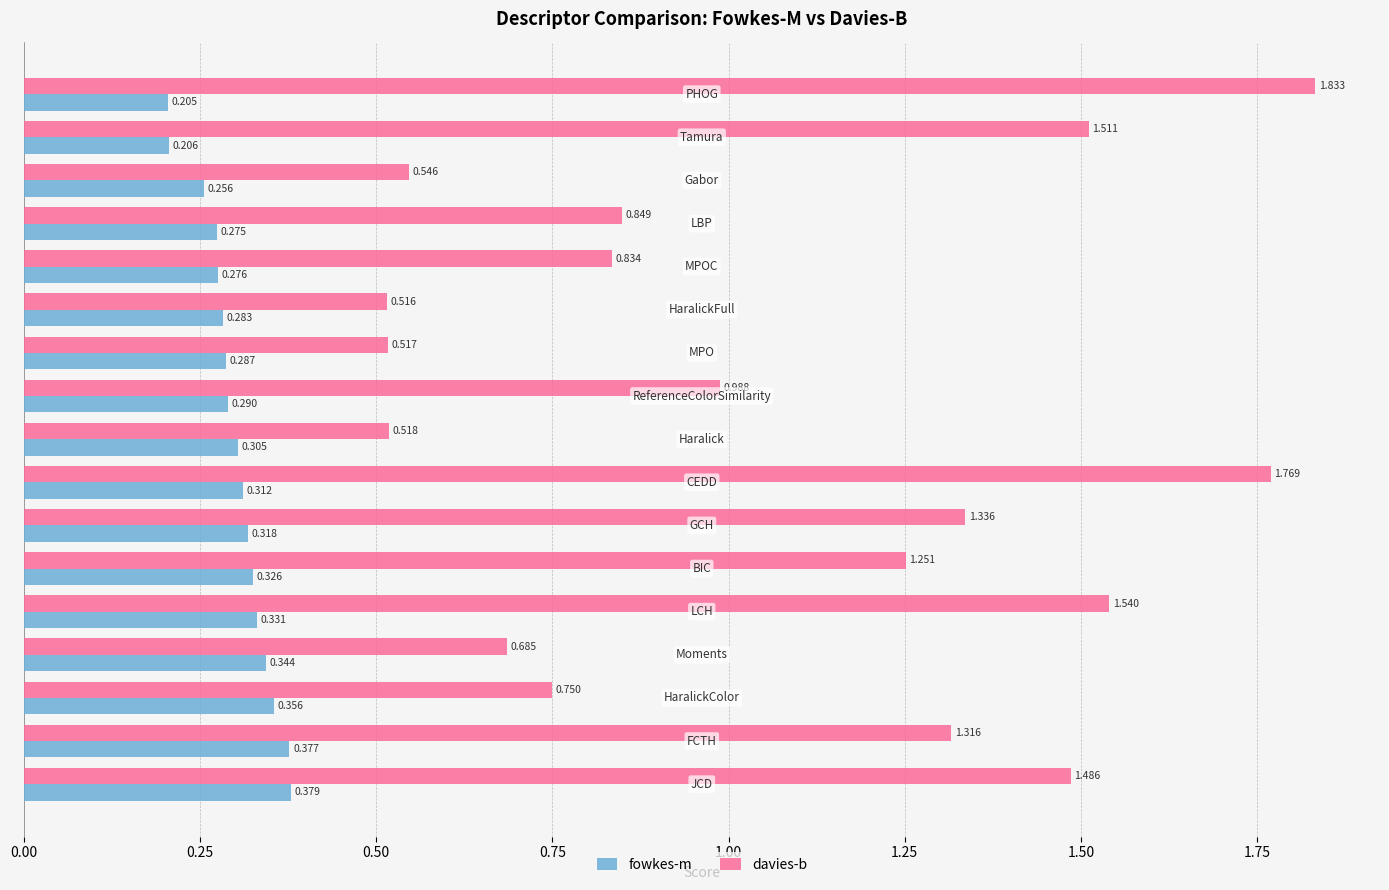

List the series in order of their overall mean, highest first.

davies-b, fowkes-m